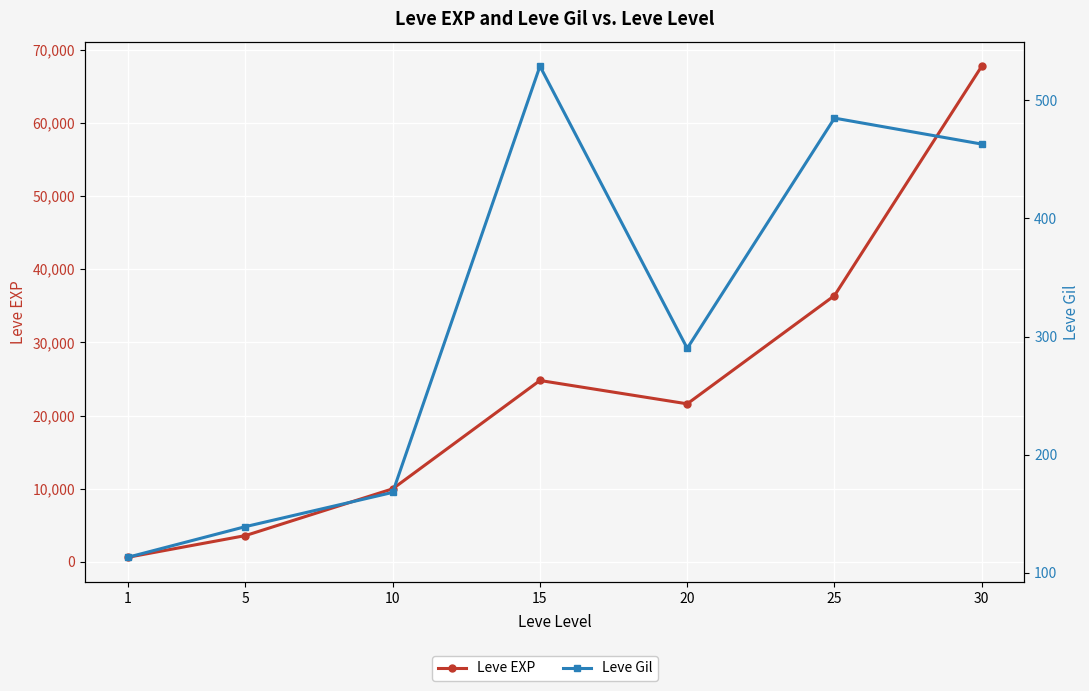

What value does the Leve EXP series have at 20, to the nearest 100?

21600